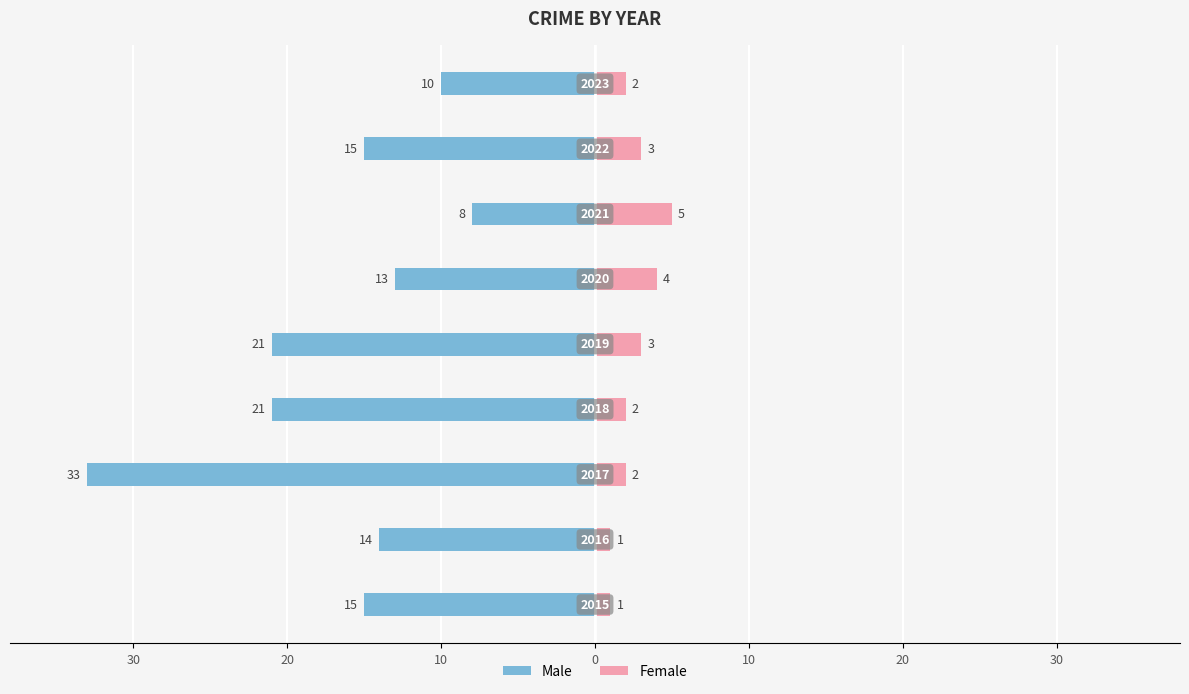

At how many categories does at least one series exceed -19?

9